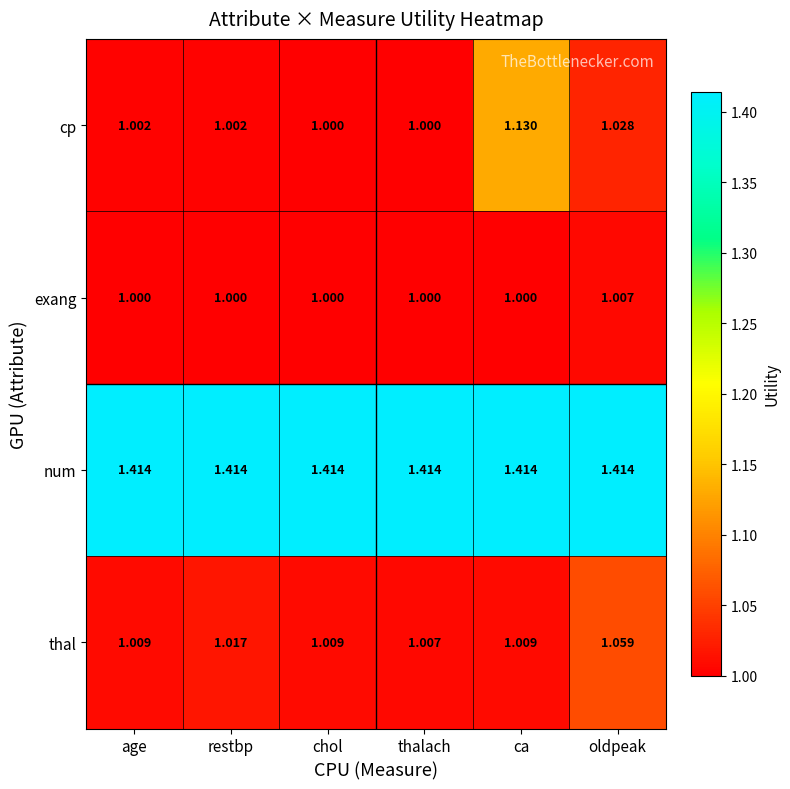

Between age and restbp, which series saw the biggest shift?

thal